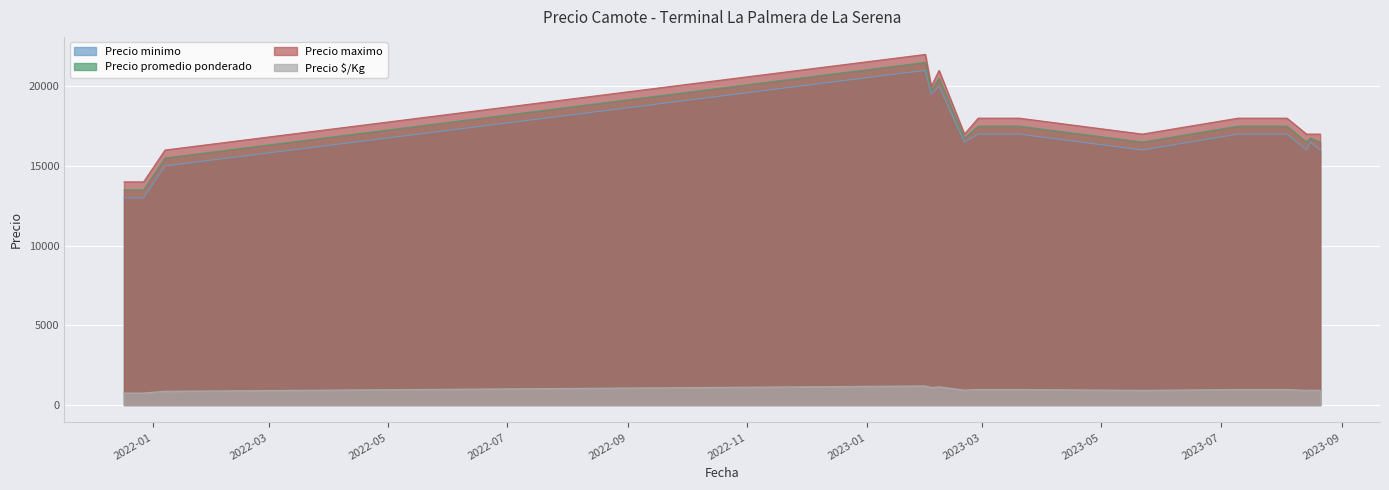

Does the chart display data point markers on the line(s)?

No